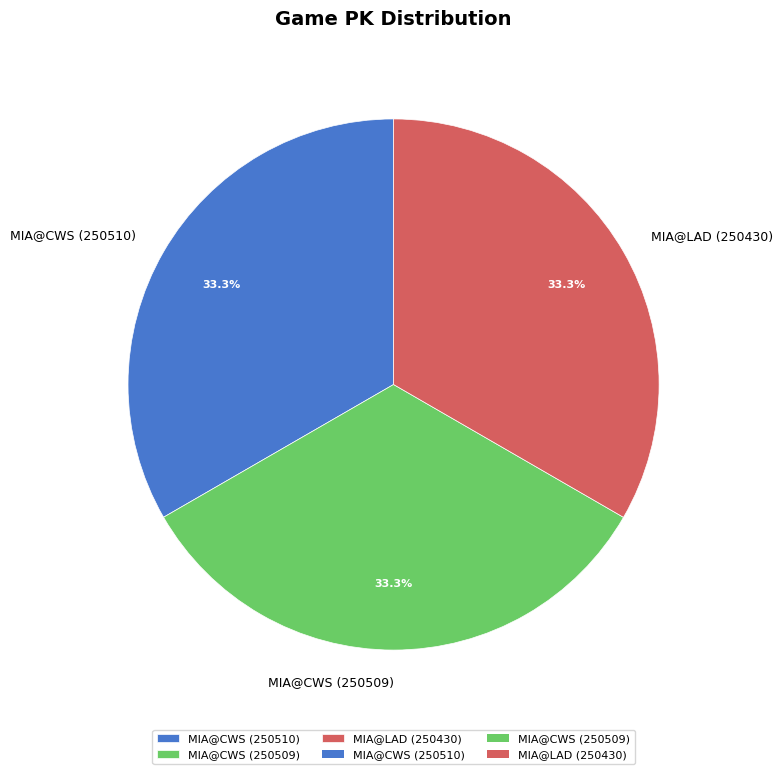

The MIA@CWS (250509) slice represents 24% of the pie. True or false?

False